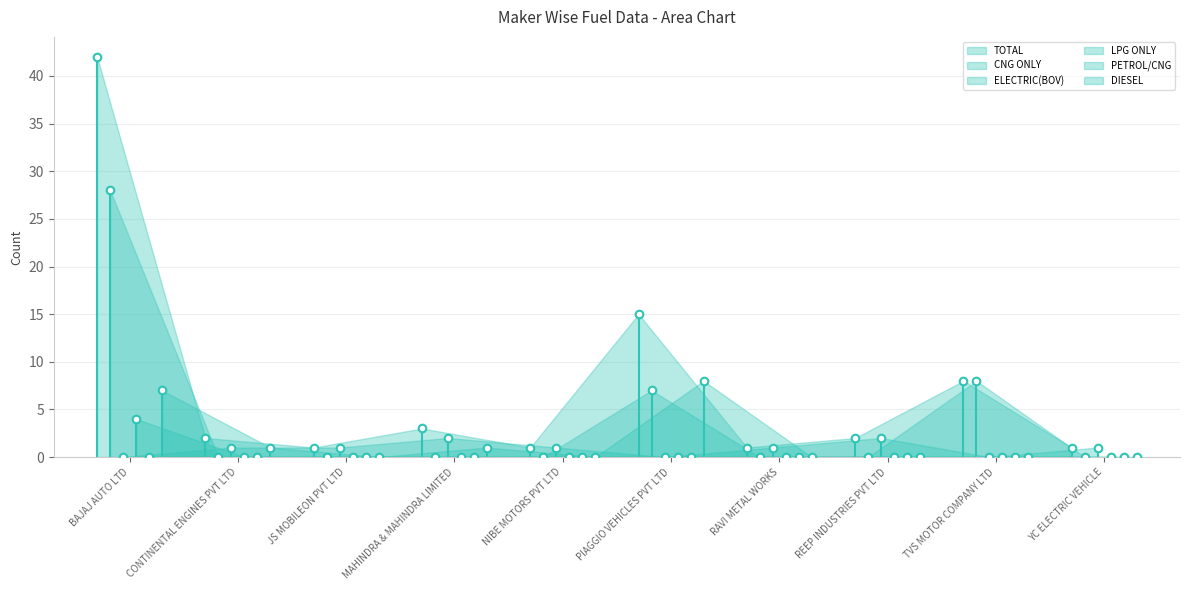

At how many categories does at least one series exceed 0?

10